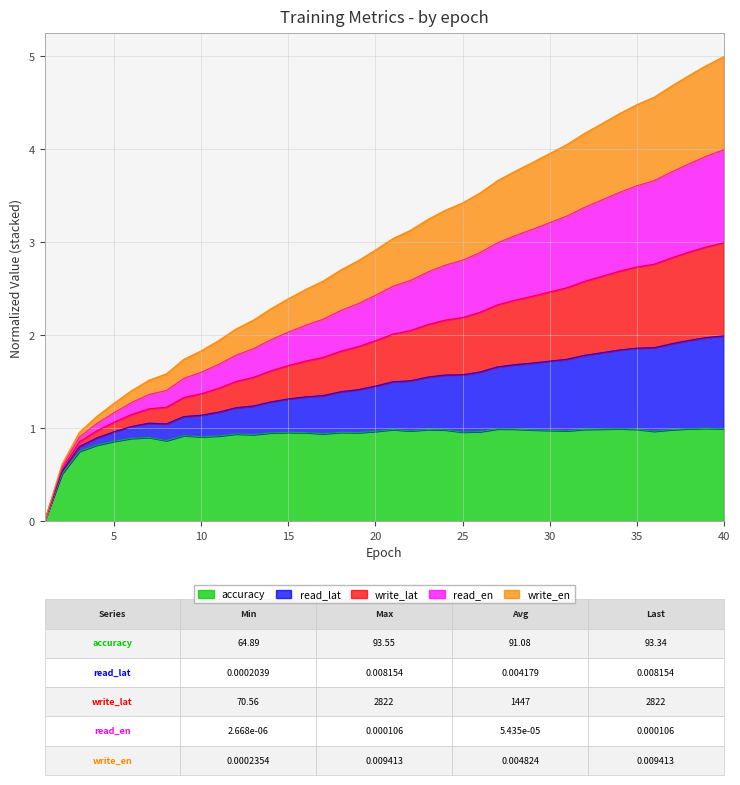

What is the maximum value for accuracy?

1.0